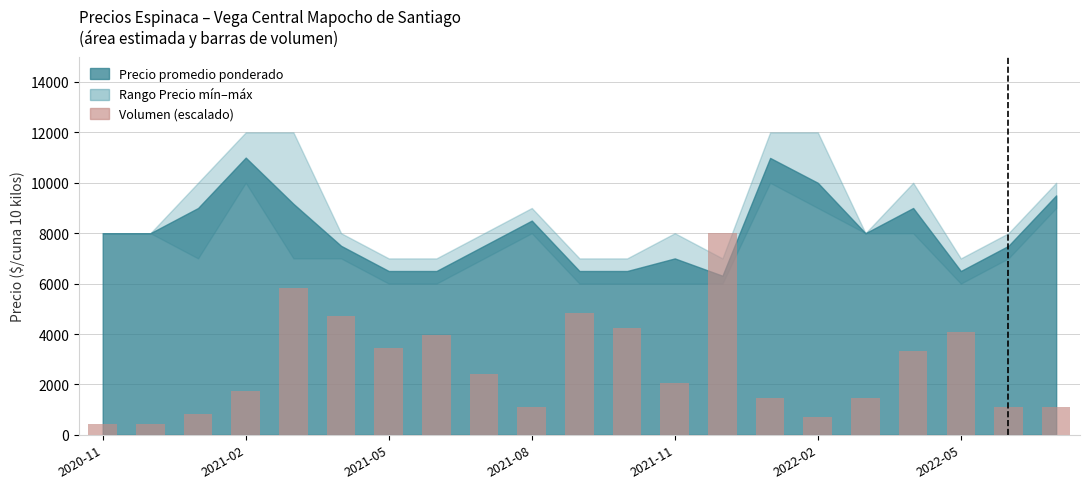

What is the sum of all values?

57204.2